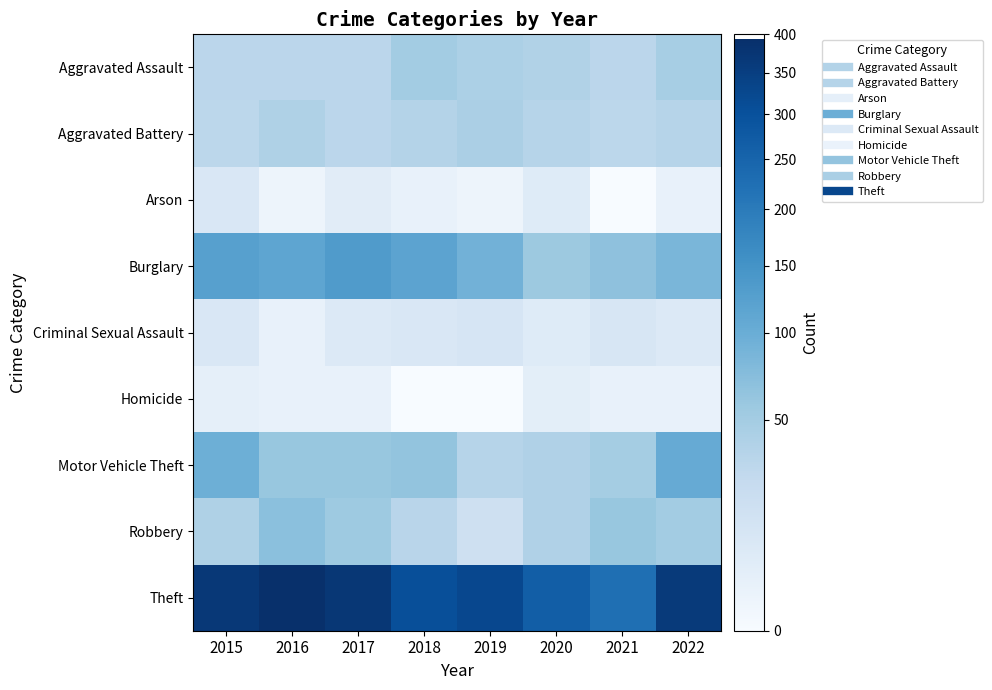

At which category is the sum across all series the highest?

2015